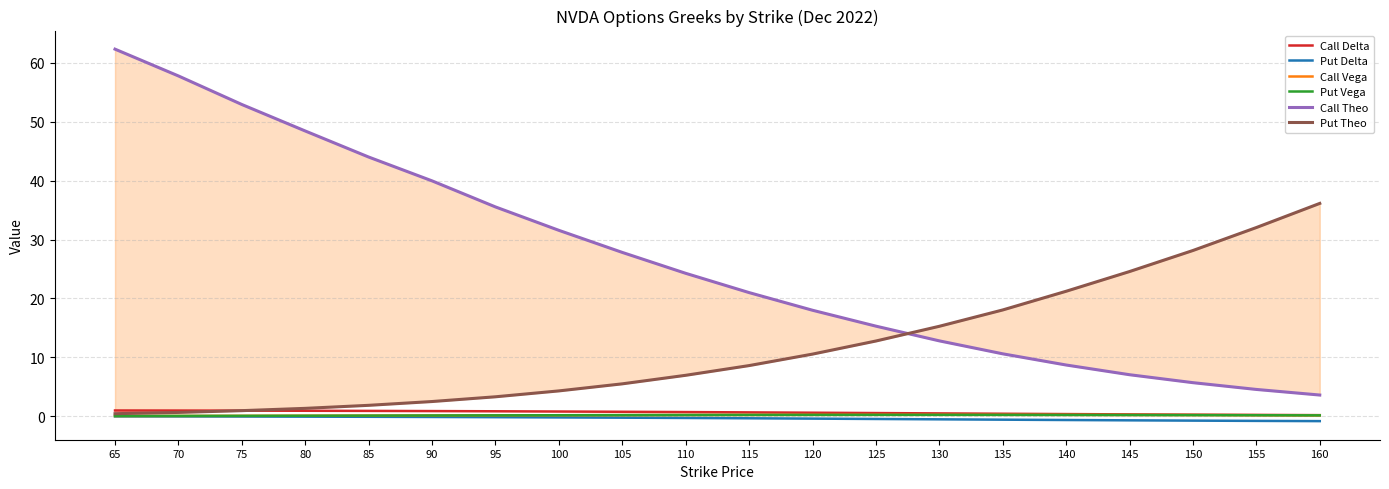

Which series has the largest range (max minus min)?

Call Theo